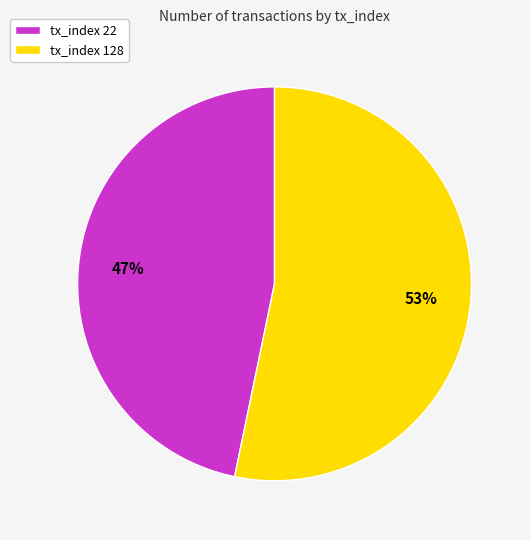

How many slices are in this pie chart?

2